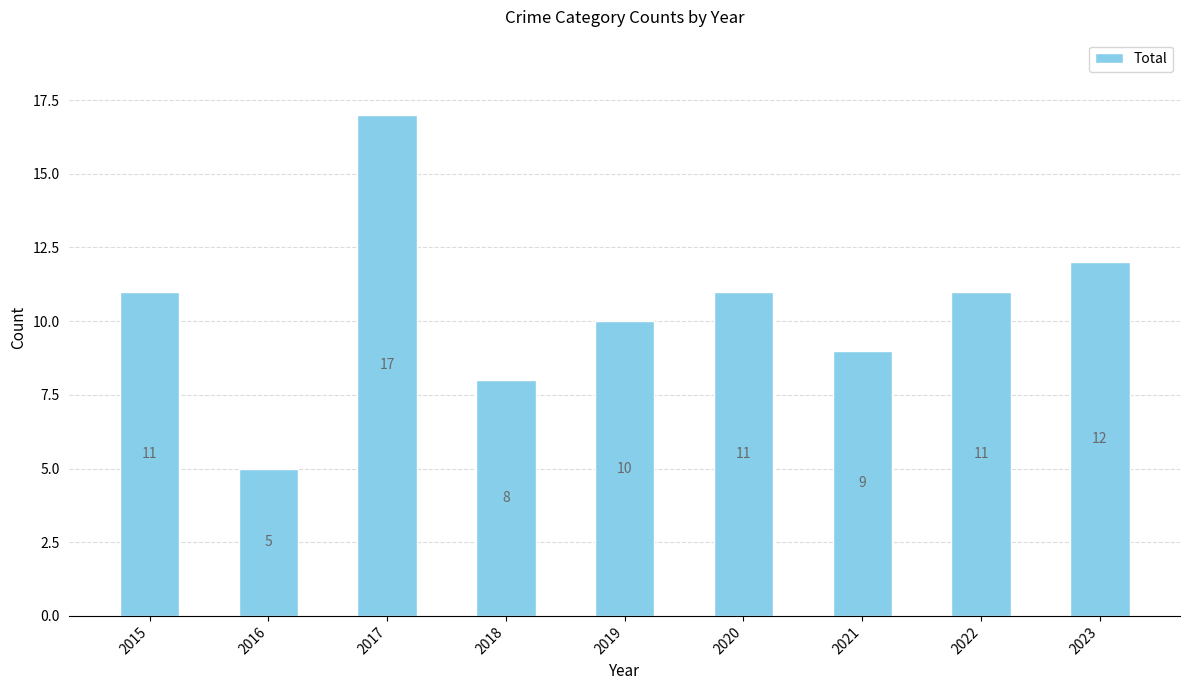

Approximately how many times larger is the value at 2020 compared to 2021?

1.2